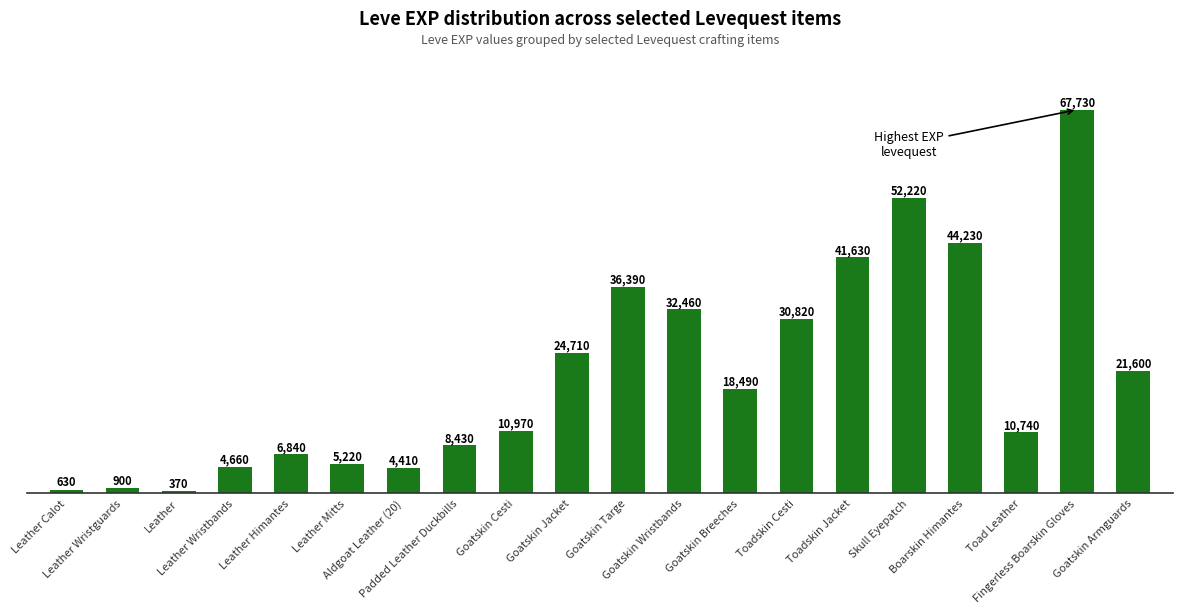

What is the value of the 6th bar from the left?

5220